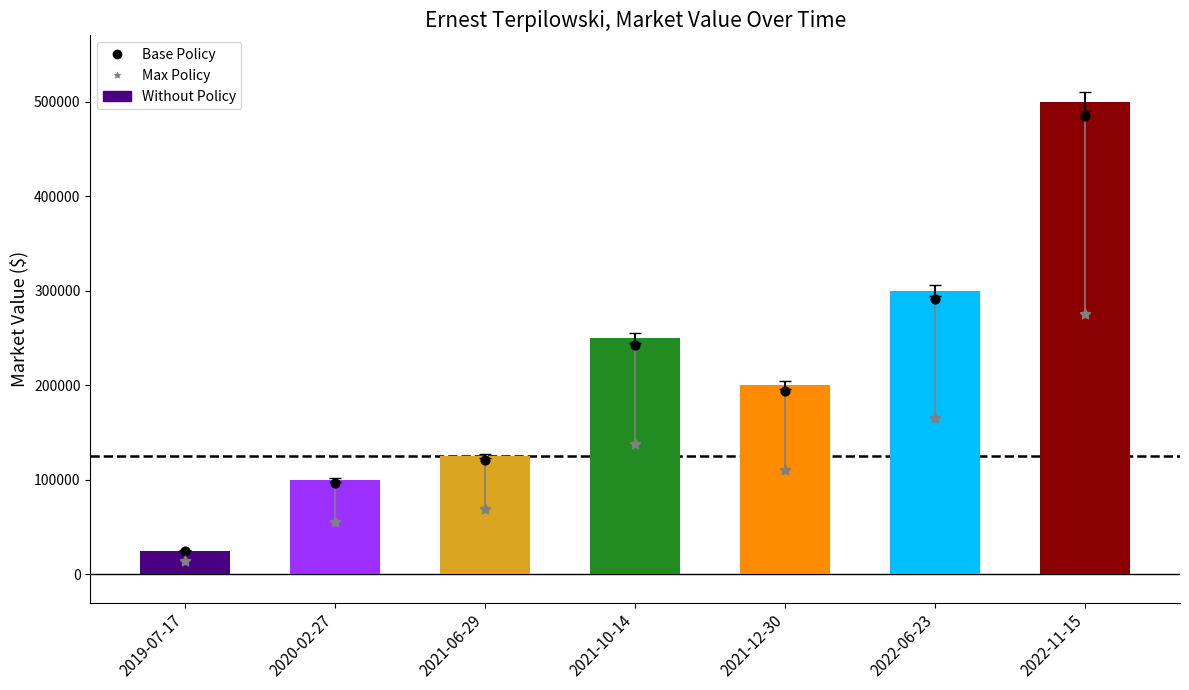

Which series reaches the minimum Y coordinate?

Max Policy